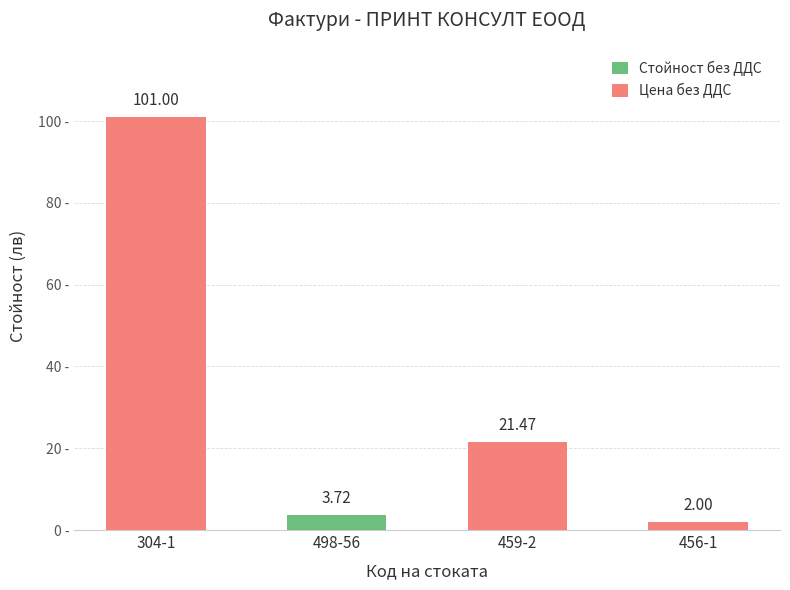

At which category is the sum across all series the highest?

304-1